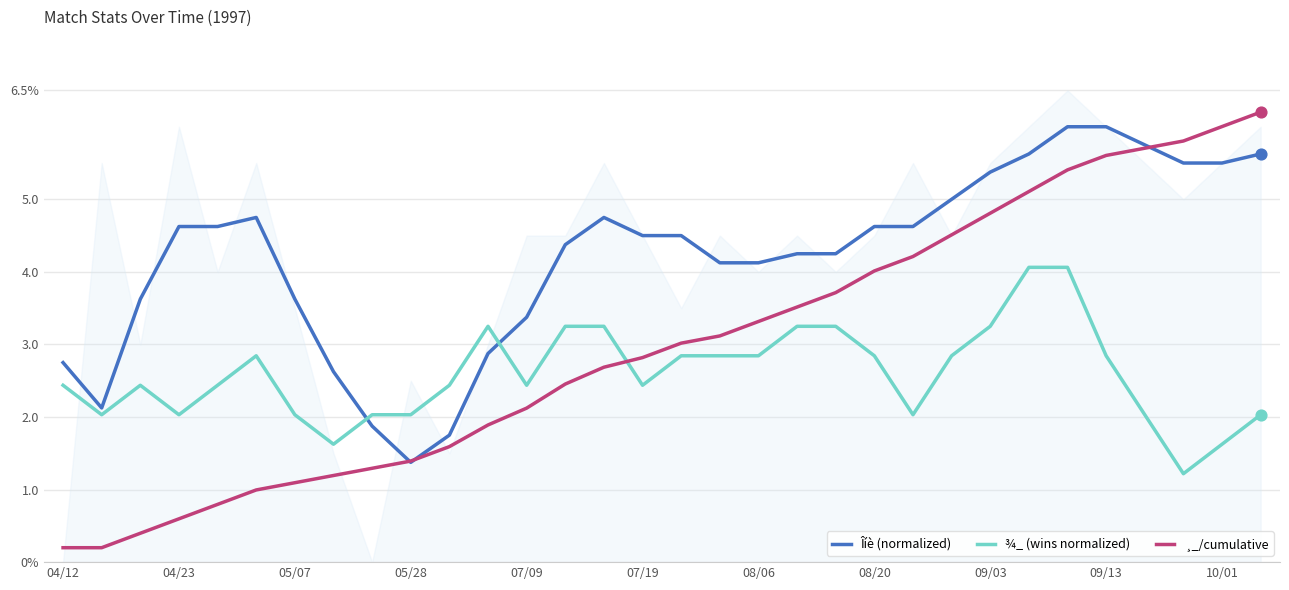

Which series has the largest total across all categories?

Îíè (normalized)